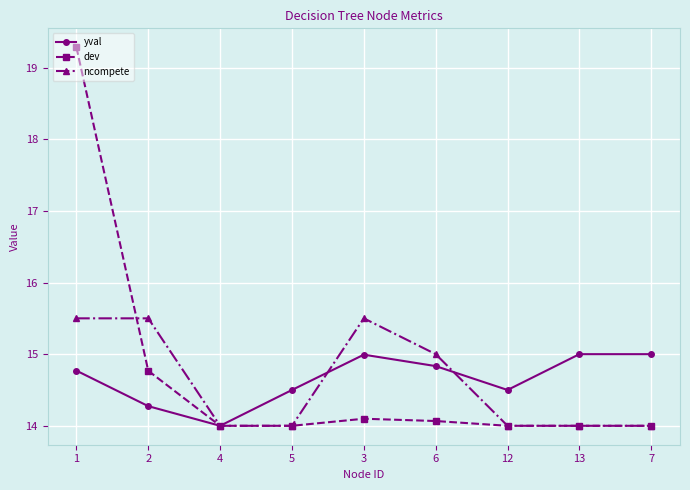

Rank the series by their maximum value, from highest to lowest.

dev, ncompete, yval